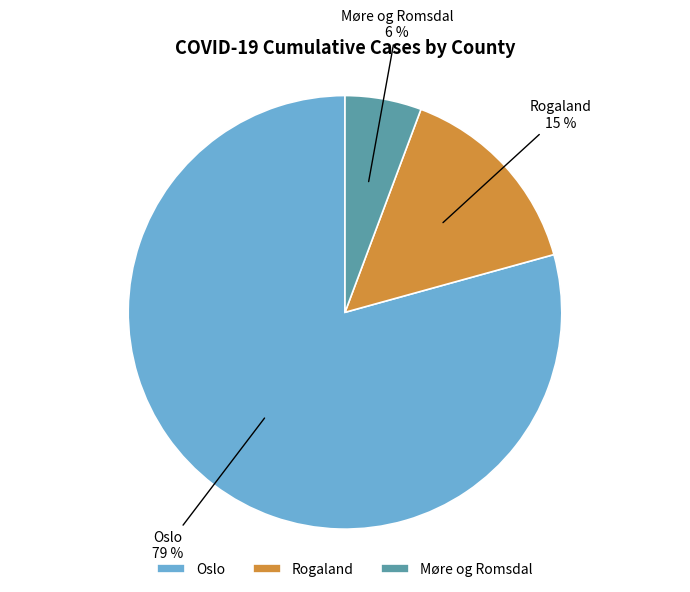

How many slices are in this pie chart?

3